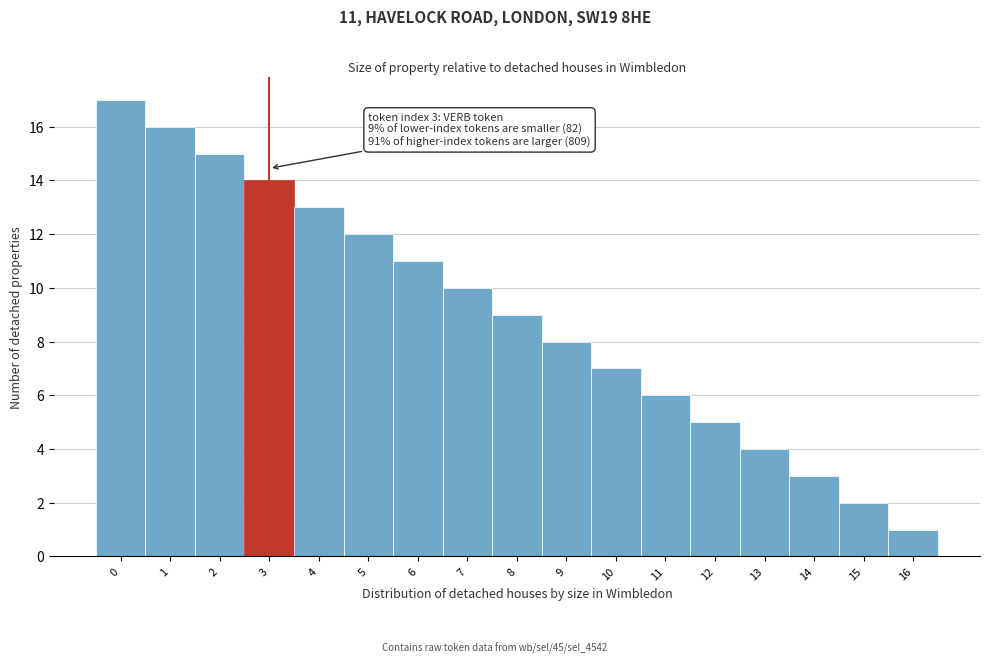

Reading left to right, transcribe all the data shown in this chart.

17	16	15	14	13	12	11	10	9	8	7	6	5	4	3	2	1